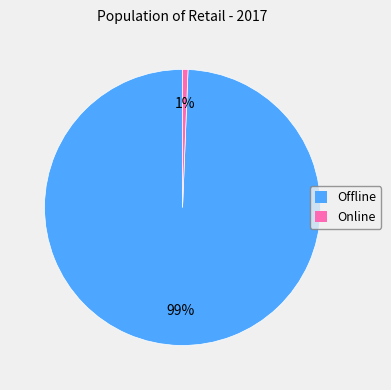

How many slices are in this pie chart?

2